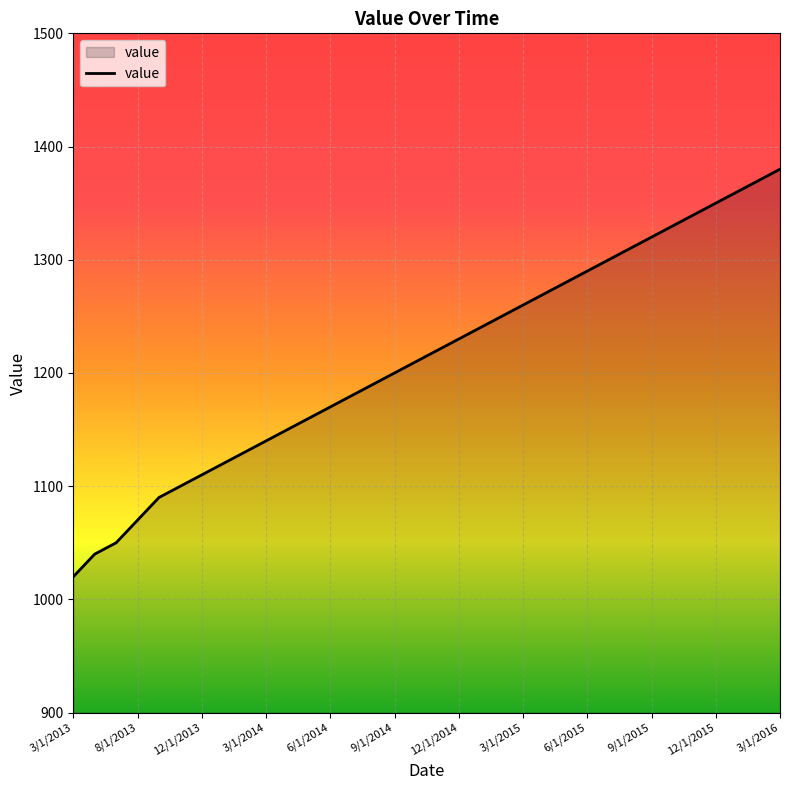

What is the greatest value displayed?

1380